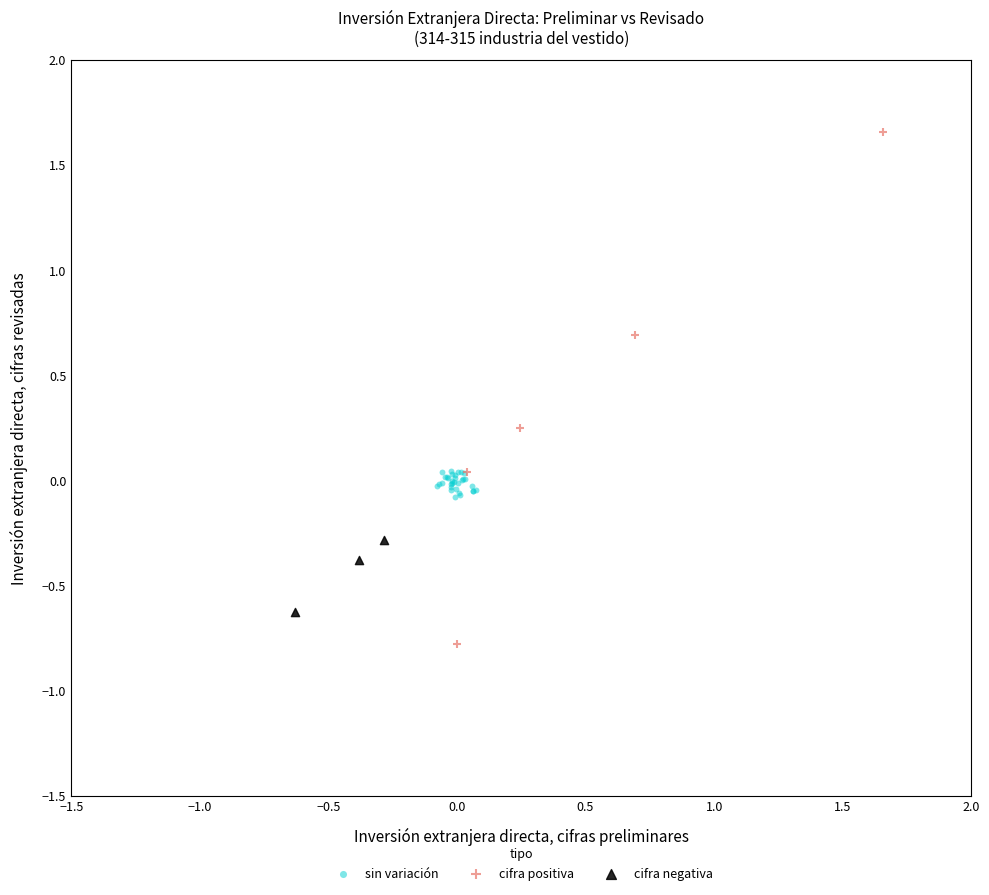

Which series reaches the maximum Y coordinate?

cifra positiva